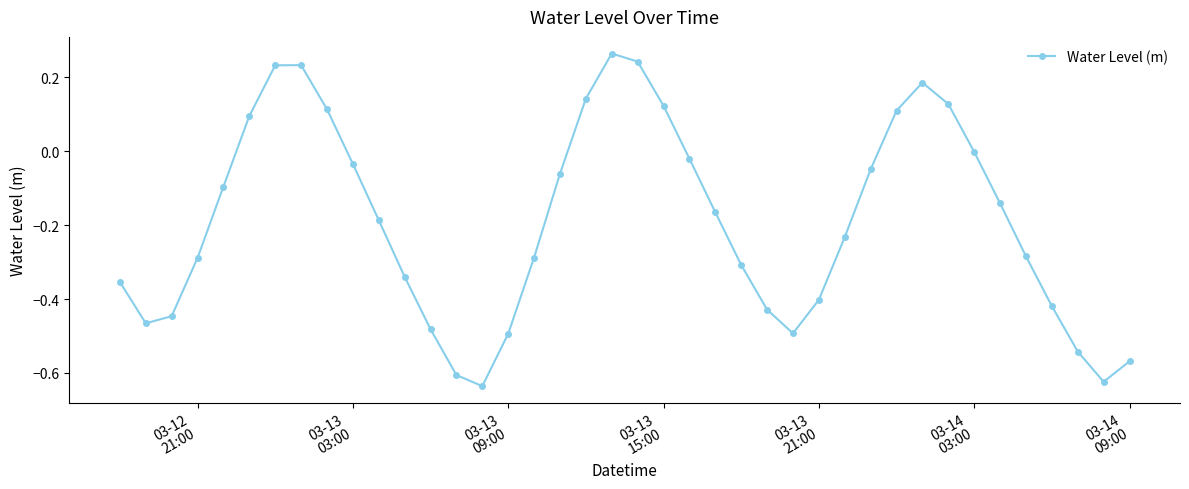

What is the sum of all values?

-7.6